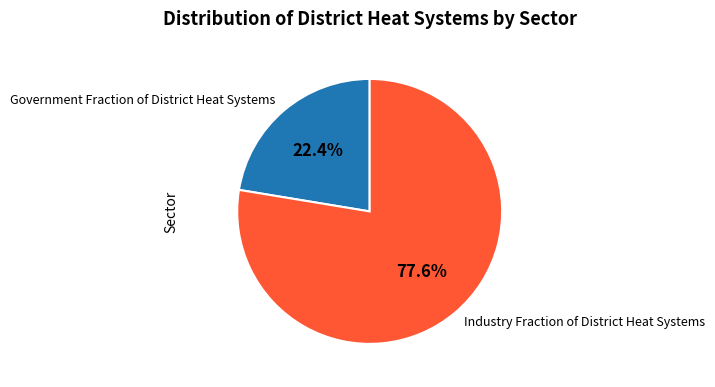

Between Industry Fraction of District Heat Systems and Government Fraction of District Heat Systems, which is larger?

Industry Fraction of District Heat Systems